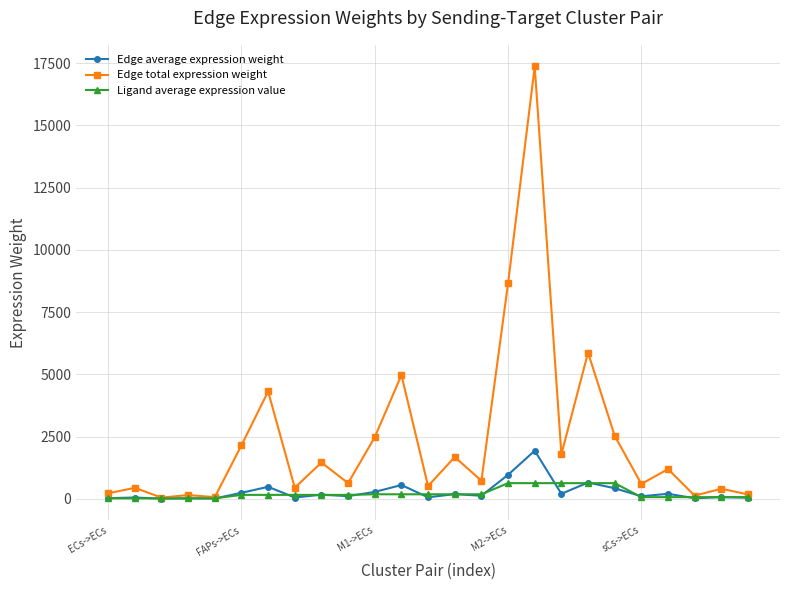

What is the difference between the second highest and minimum values in the Ligand average expression value series?

610.5